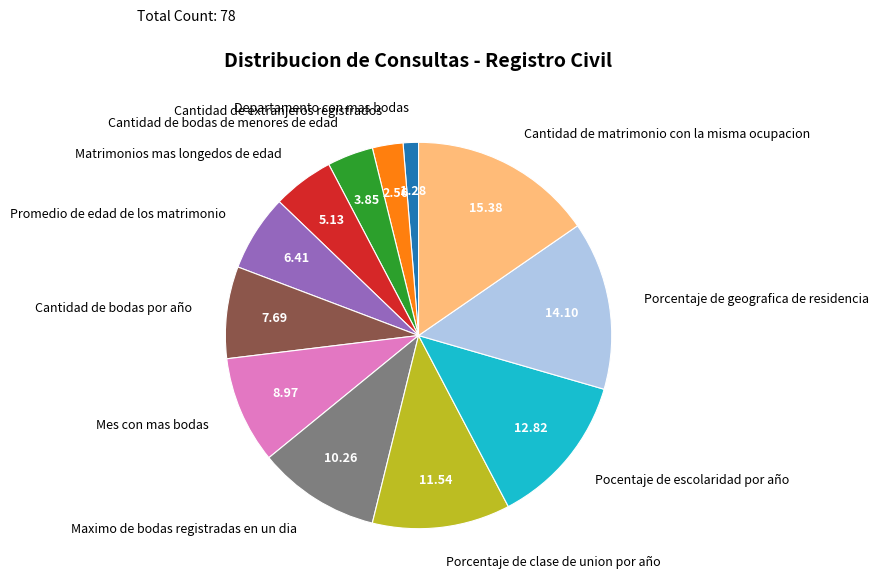

What is the largest slice in the pie chart?

Cantidad de matrimonio con la misma ocupacion